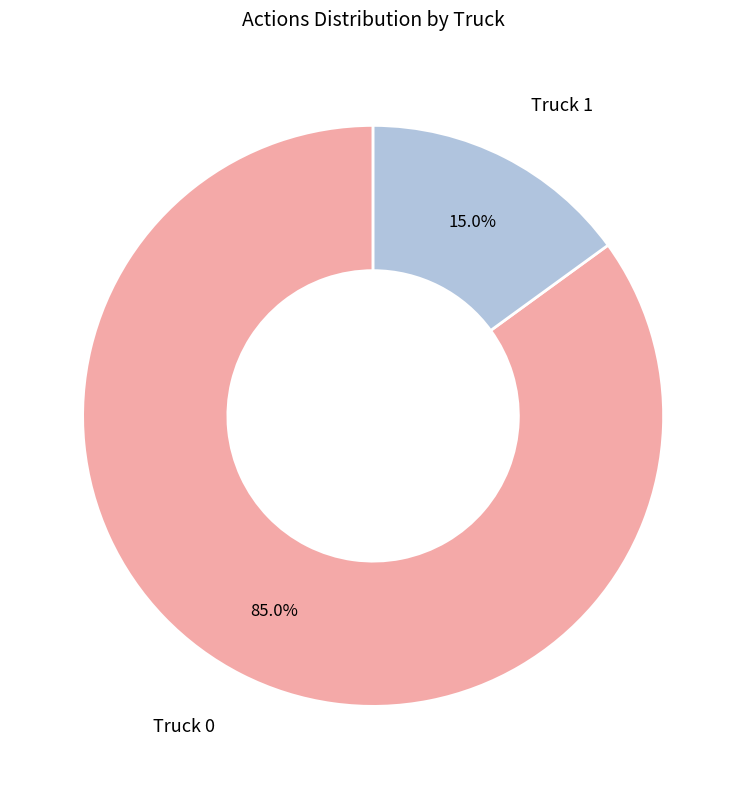

Count the number of slices in the pie.

2